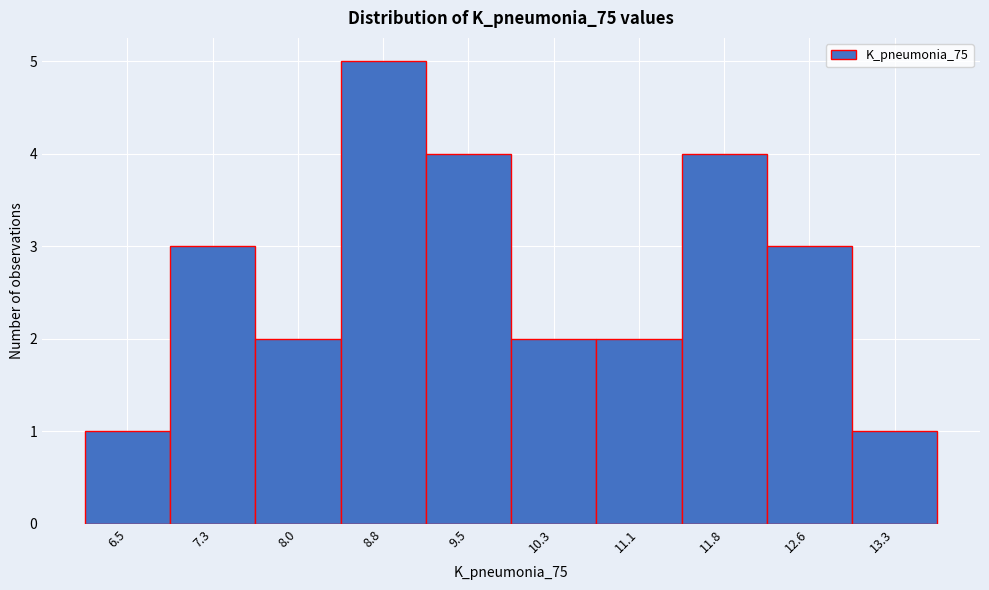

Reading left to right, what are all the values shown in this chart?

1	3	2	5	4	2	2	4	3	1